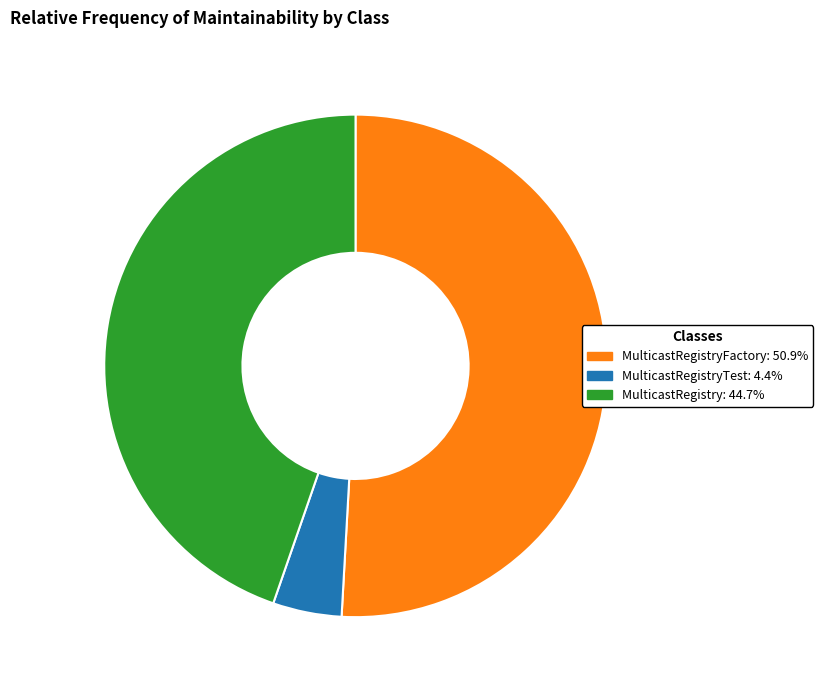

Does any single category account for the majority?

Yes